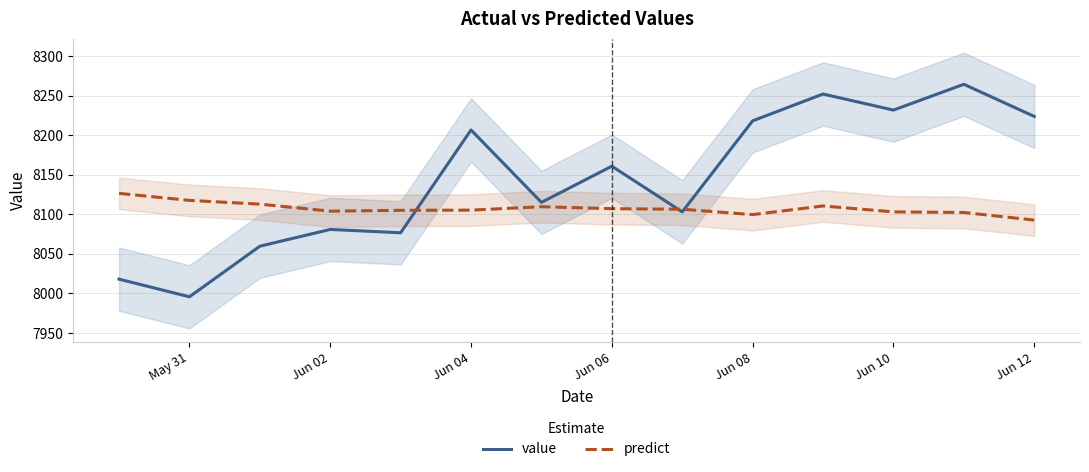

Reading right to left, what are all the values shown in this chart?

value: 8223.6	8264.2	8231.6	8251.9	8218.0	8103.0	8160.7	8115.0	8206.5	8076.6	8080.8	8059.6	7995.7	8018.0
predict: 8092.6	8102.2	8103.0	8110.5	8099.5	8106.3	8107.0	8109.5	8105.2	8105.0	8103.9	8112.8	8117.5	8126.4